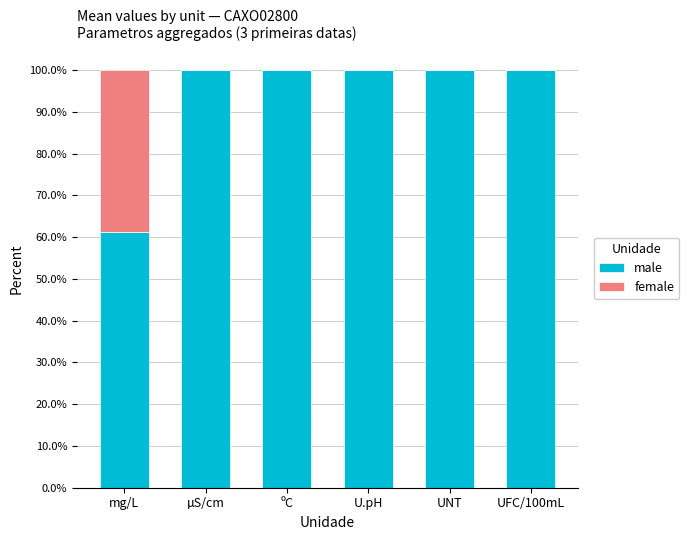

What is the total value across all series at µS/cm?

100.0